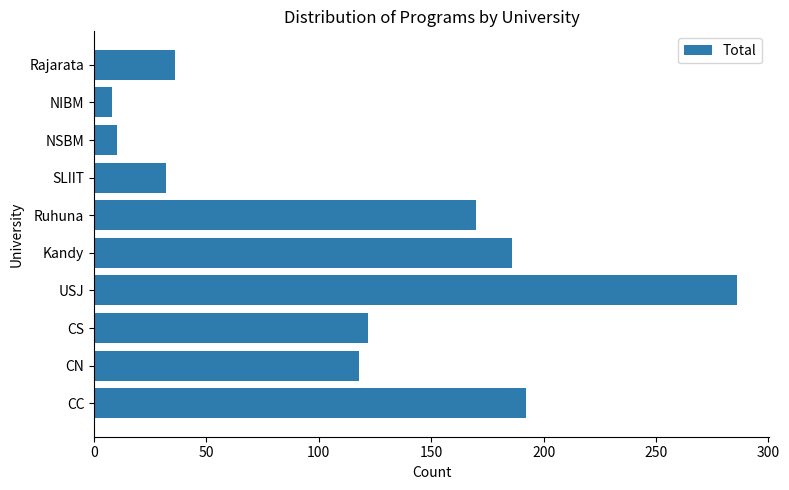

What is the average value?

116